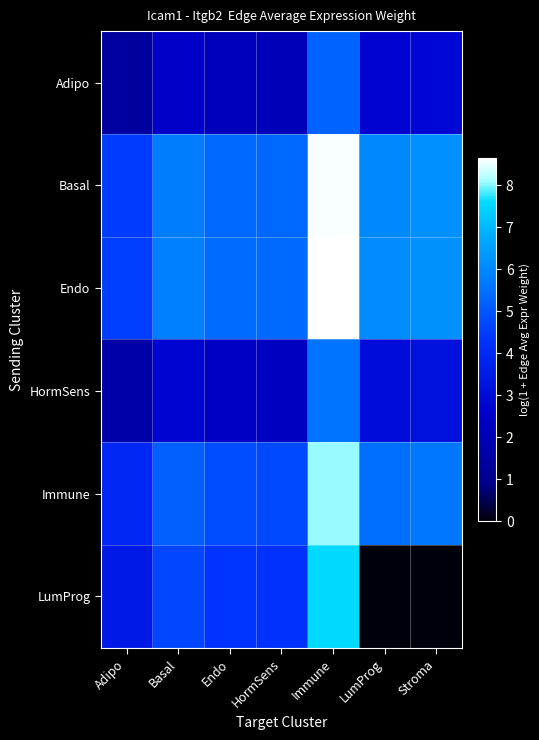

Which series has the widest spread of values?

LumProg